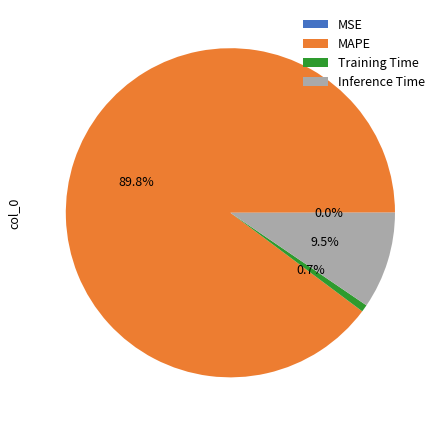

True or false: MAPE accounts for 90% of the total.

True